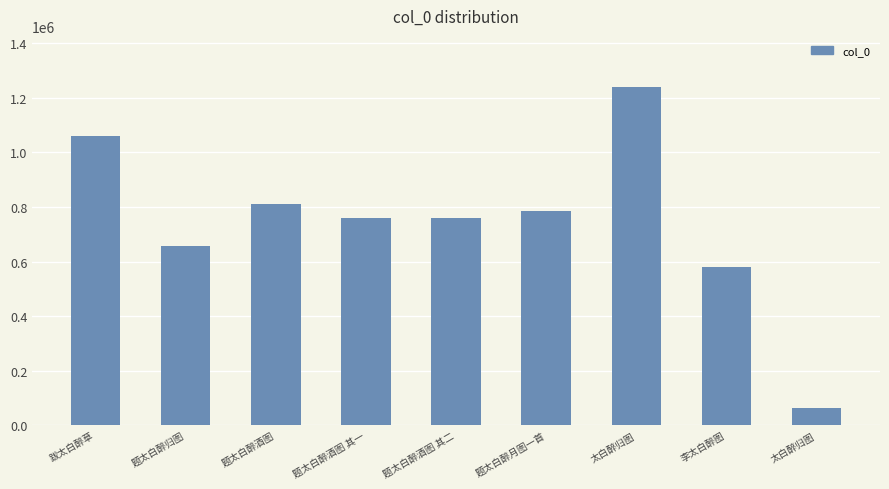

How many bars are there in total?

9